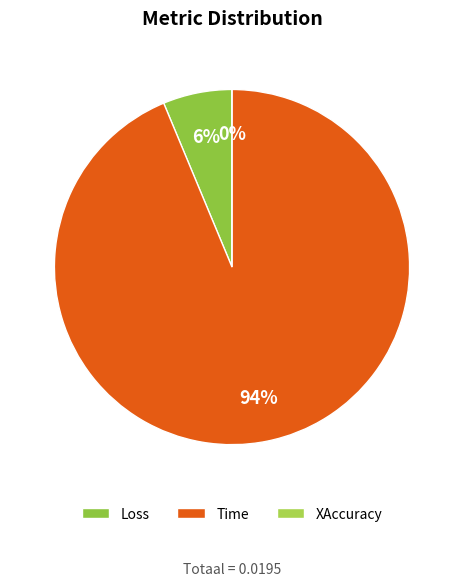

To the nearest percent, what is the combined percentage of Loss and Time?

100%